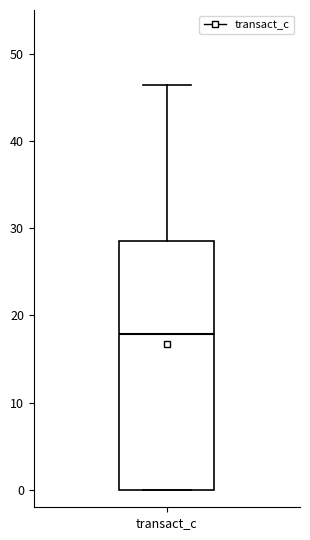

Read this box plot against the y-axis: the position of the median line, the range covered by the box, and the ends of both whiskers. The values are not printed on the chart, so give them approximately, as read against the axis.

median 18, box 0 to 29, whiskers 0 to 46